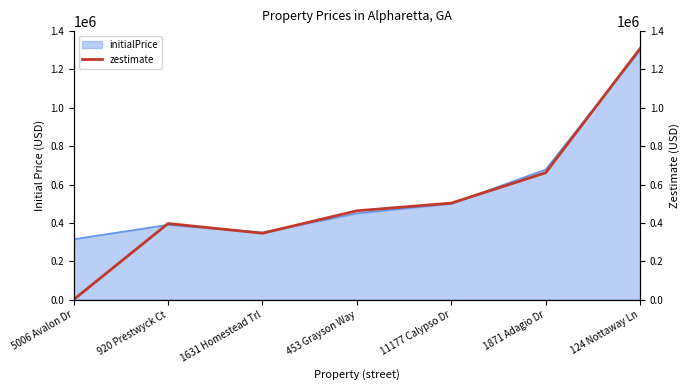

List the labels in order of value, largest first.

124 Nottaway Ln, 1871 Adagio Dr, 11177 Calypso Dr, 453 Grayson Way, 920 Prestwyck Ct, 1631 Homestead Trl, 5006 Avalon Dr